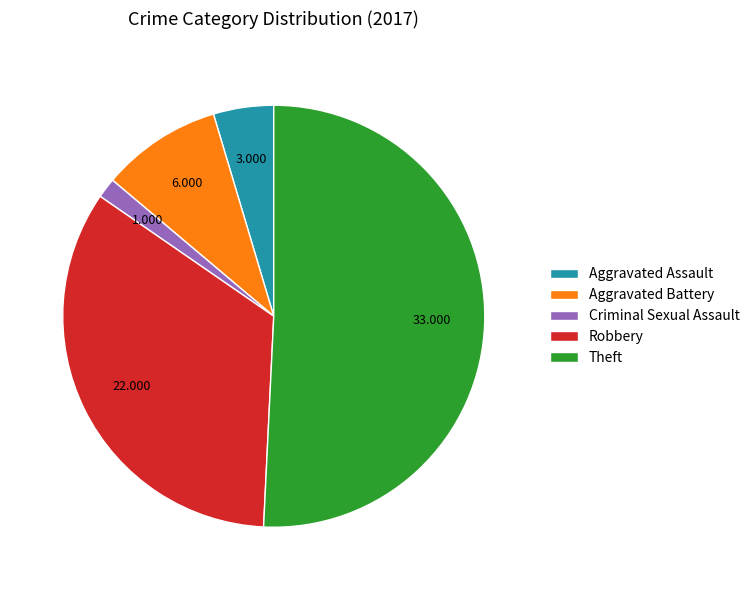

Is there a majority slice in this chart?

Yes